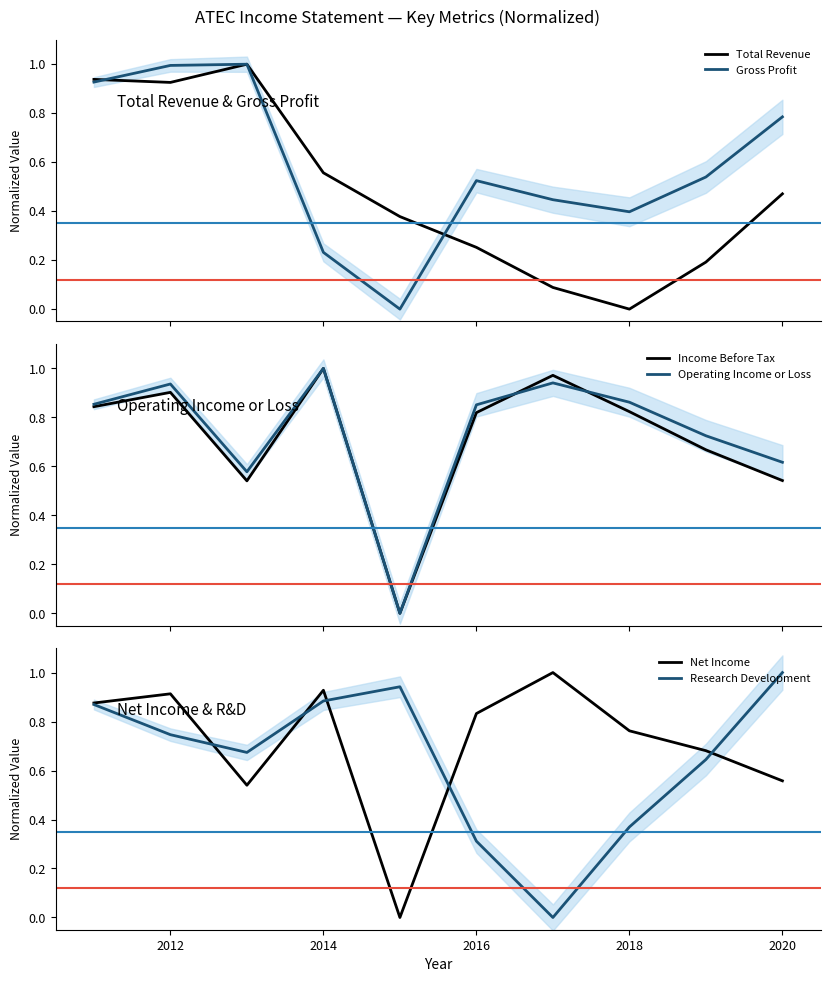

Which series has the largest total across all categories?

Operating Income or Loss